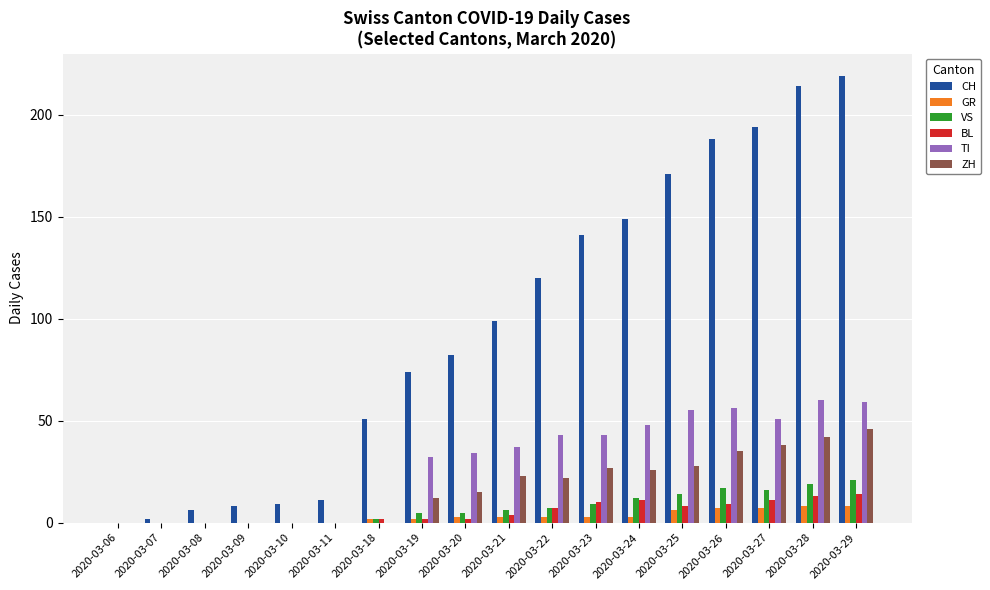

Are the bars grouped side by side (vs. stacked)?

Yes